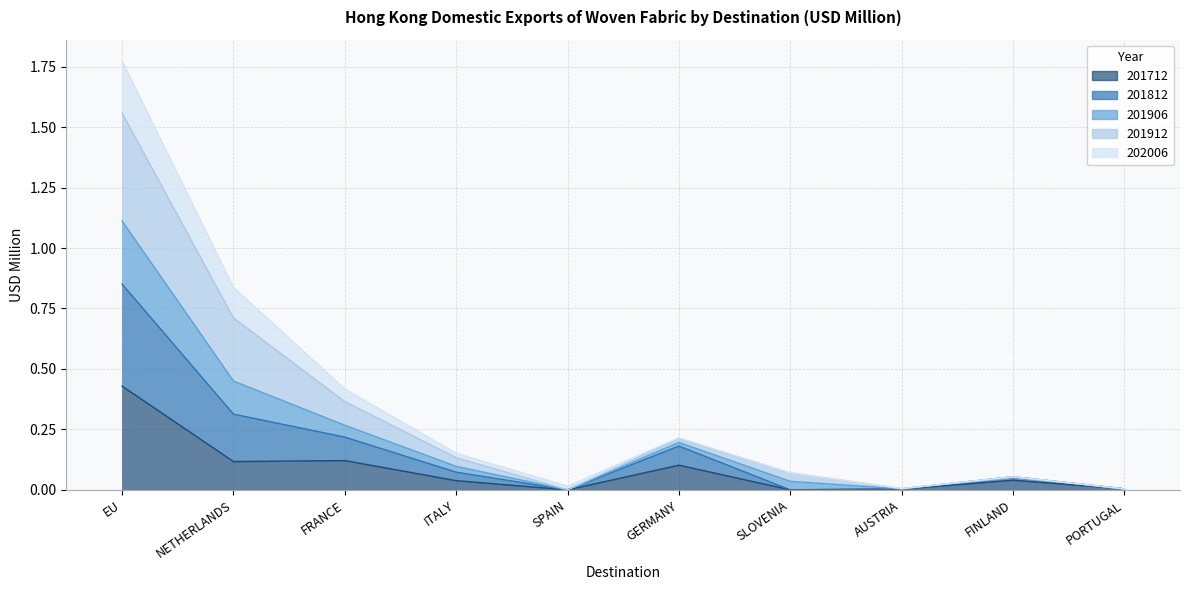

What is the difference between the maximum and minimum values in the 201912 series?

1.6